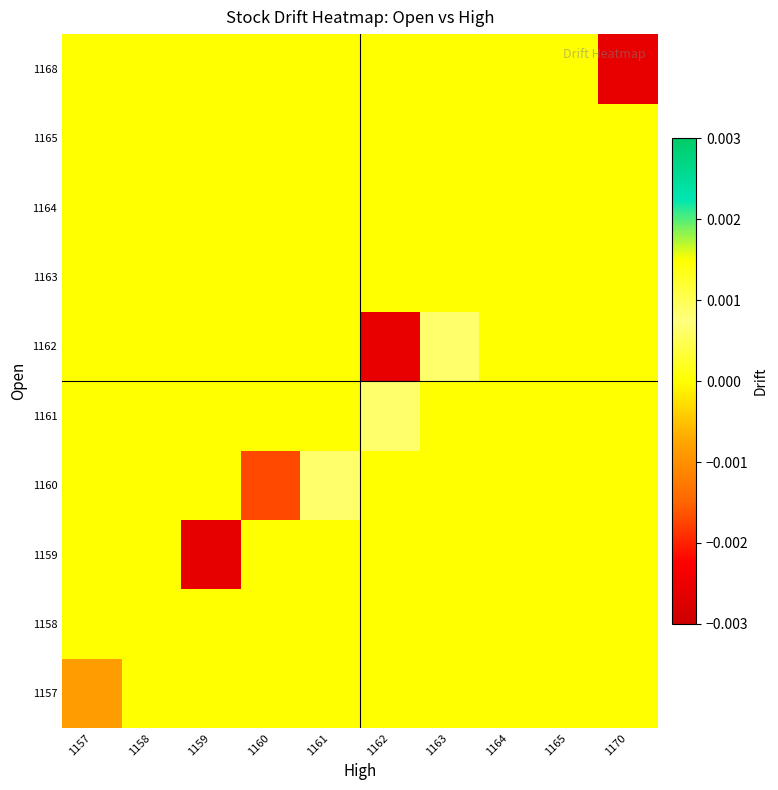

At which category is the sum across all series the highest?

1161